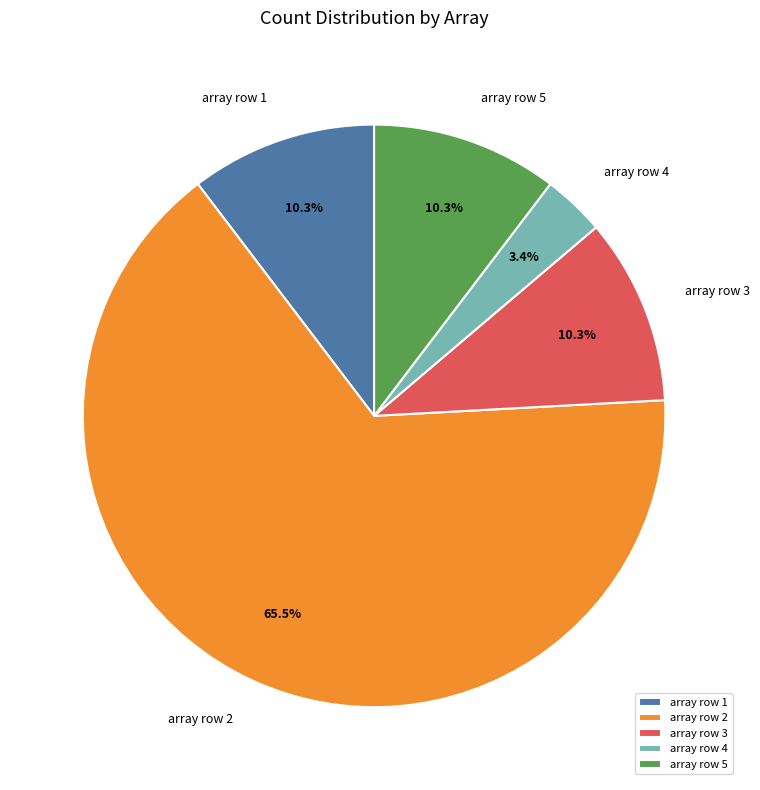

Combined, do array row 3 and array row 4 account for over 50%?

No